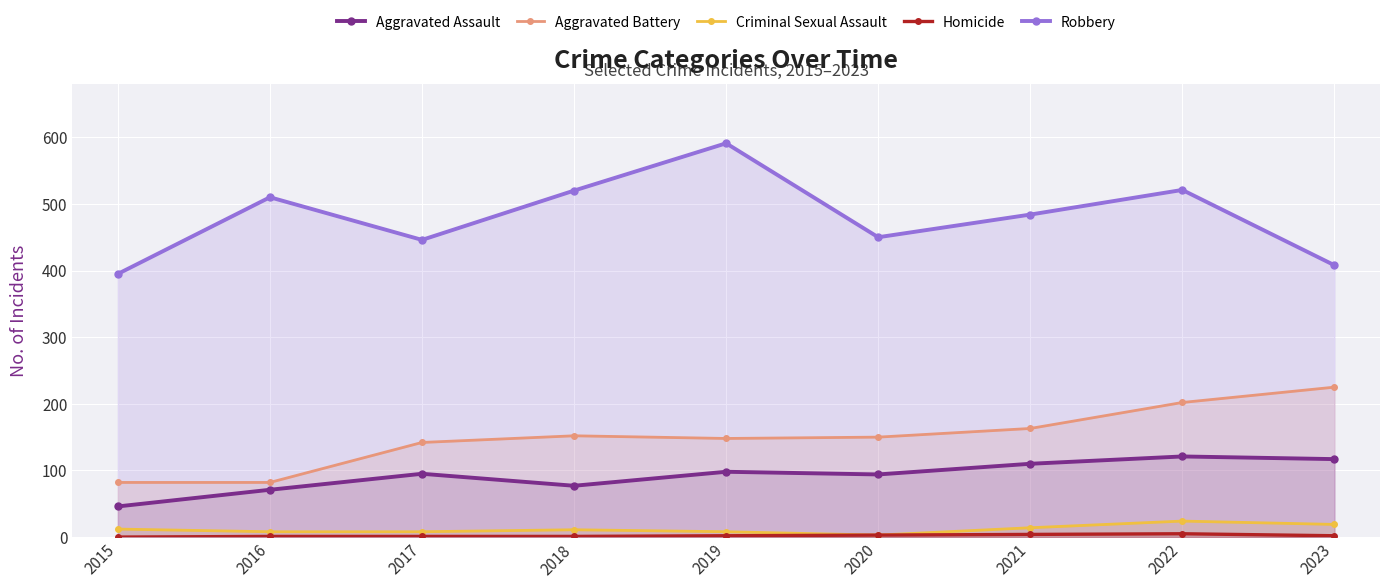

Which series has the largest total across all categories?

Robbery